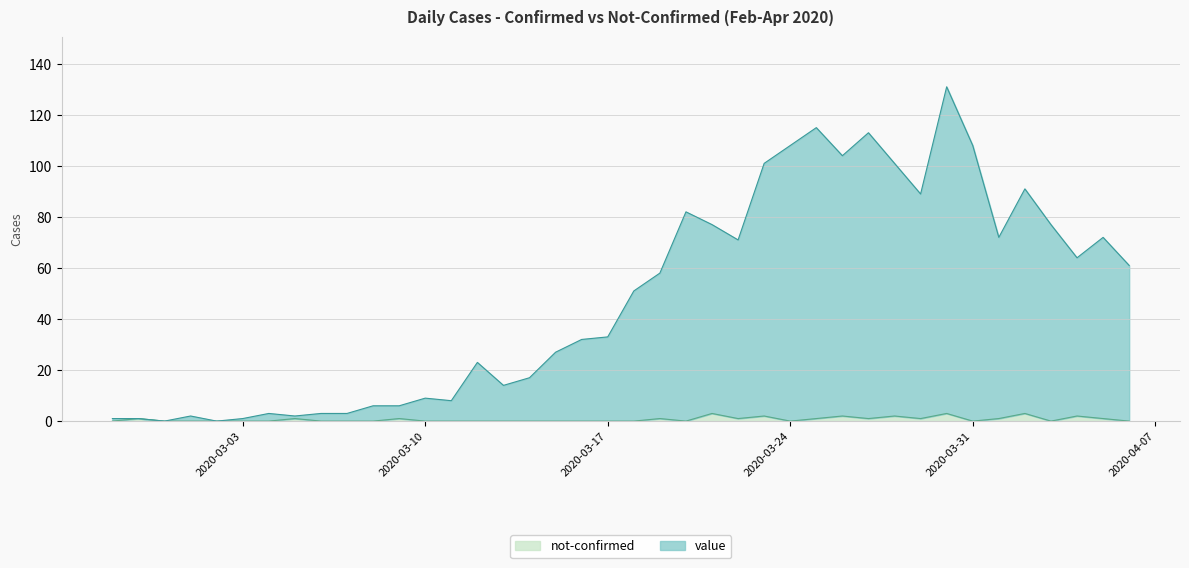

True or false: value and not-confirmed intersect in this chart.

False